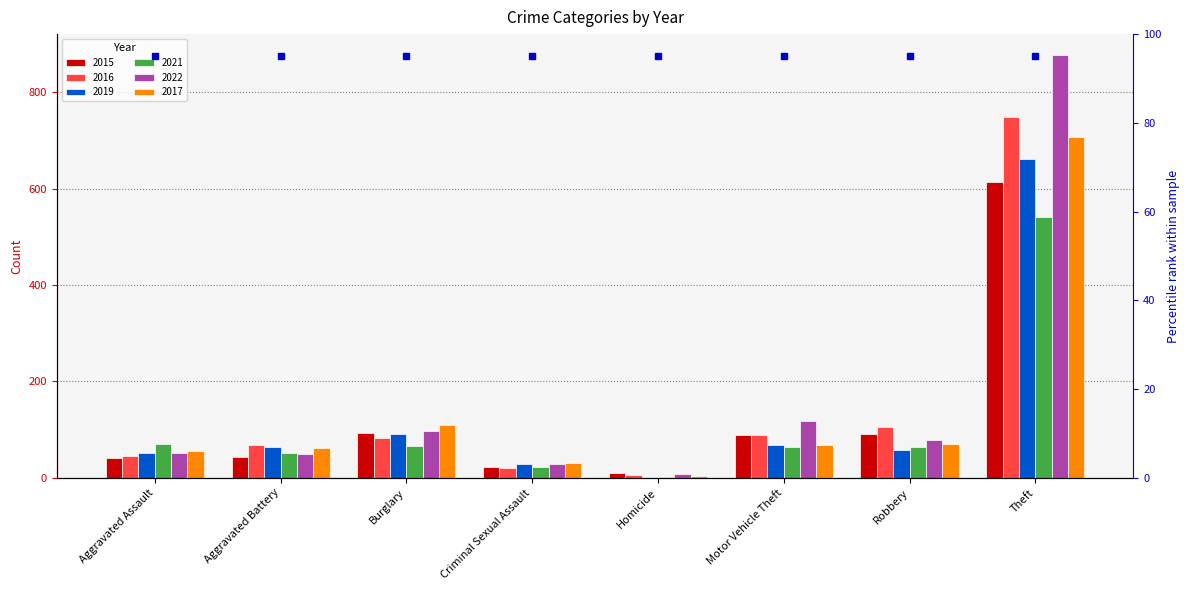

At which category is the sum across all series the highest?

Theft